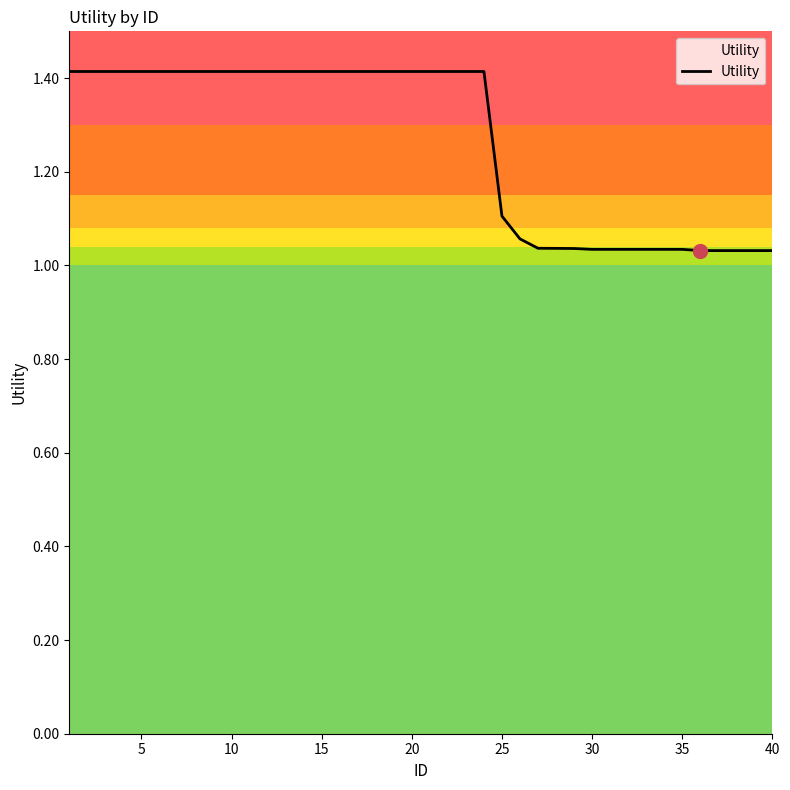

What is the maximum value shown in the chart?

1.4